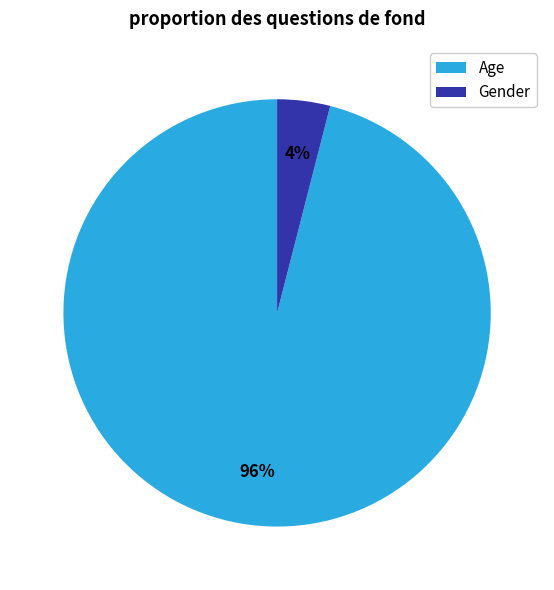

How many slices are in this pie chart?

2